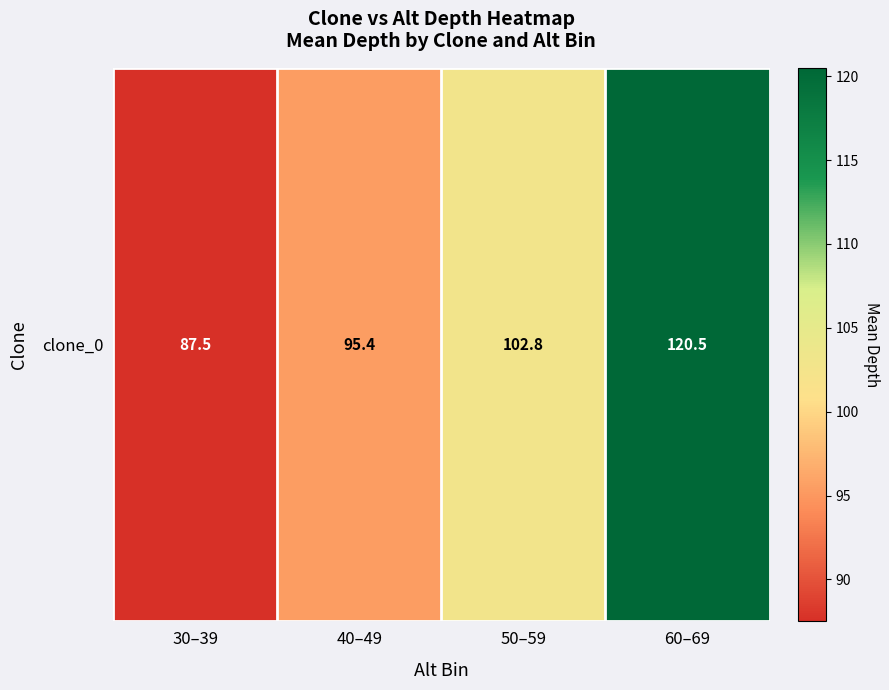

What value does the data have at 50–59?

102.8